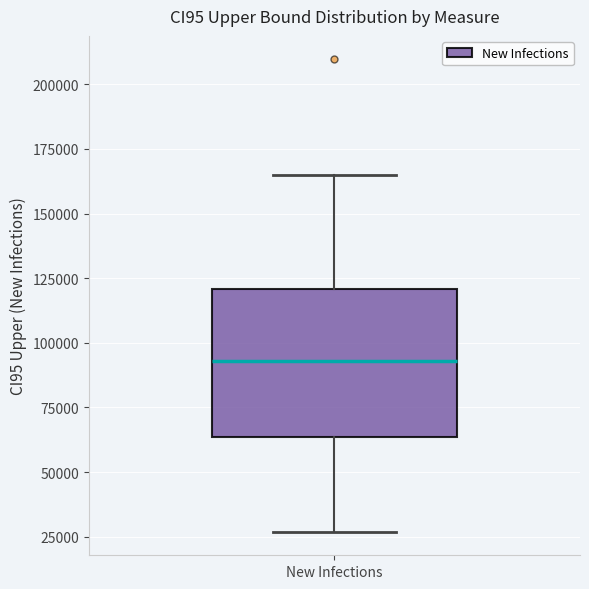

Transcribe this box plot: give where the median line is, the range the box spans, and where the two whiskers end, as read against the y-axis. The values are not printed on the chart, so give them approximately, as read against the axis.

median 95000, box 65000 to 120000, whiskers 25000 to 165000